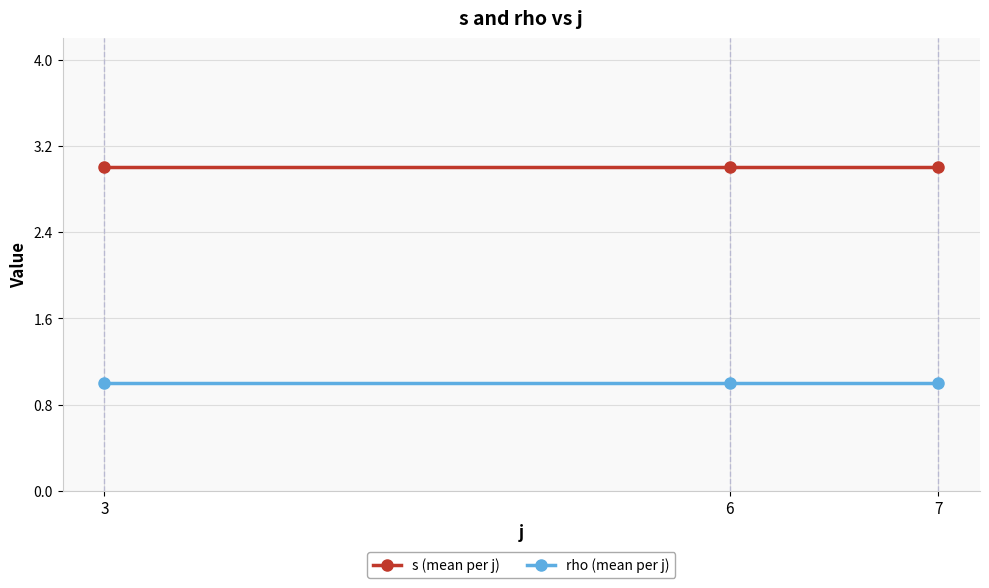

What is the lowest value of the s (mean per j) series?

3